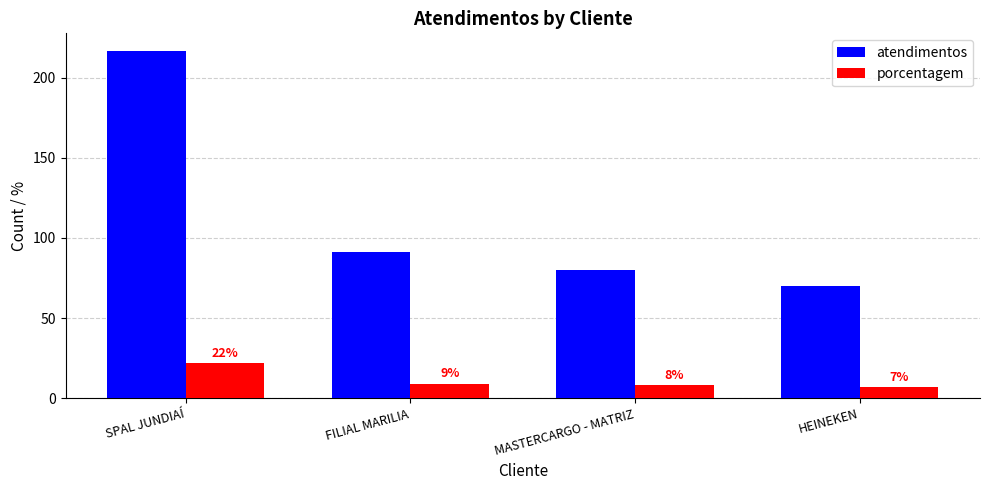

What is the label of the 1st bar from the left?

SPAL JUNDIAÍ